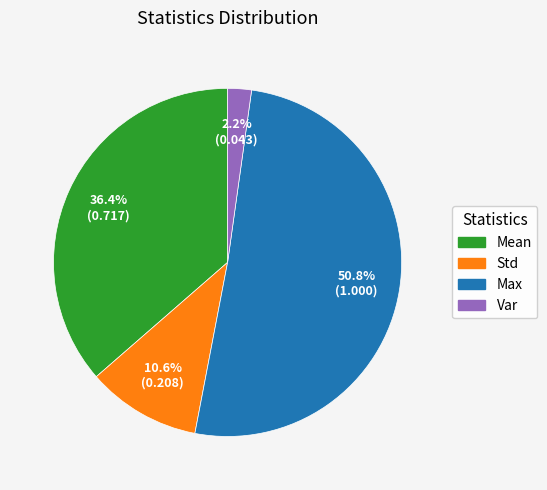

Does any single category account for the majority?

Yes